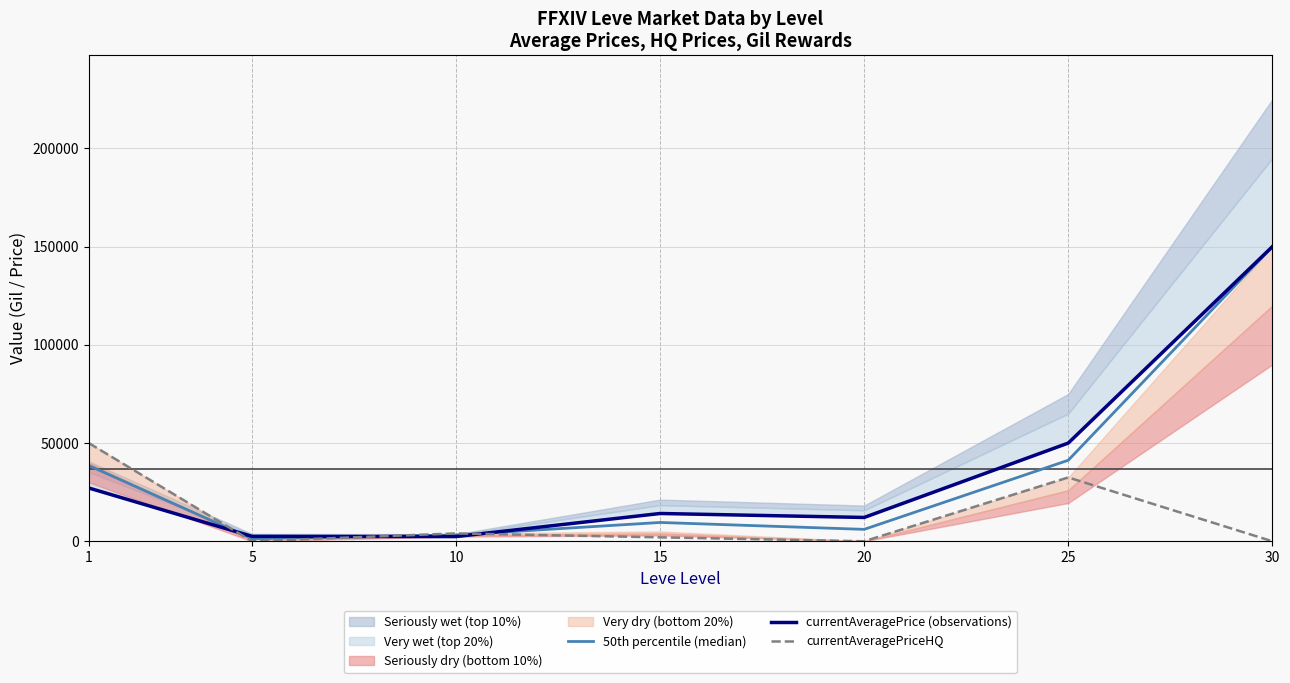

Rank the series by their maximum value, from highest to lowest.

50th percentile (median), currentAveragePrice (observations), currentAveragePriceHQ